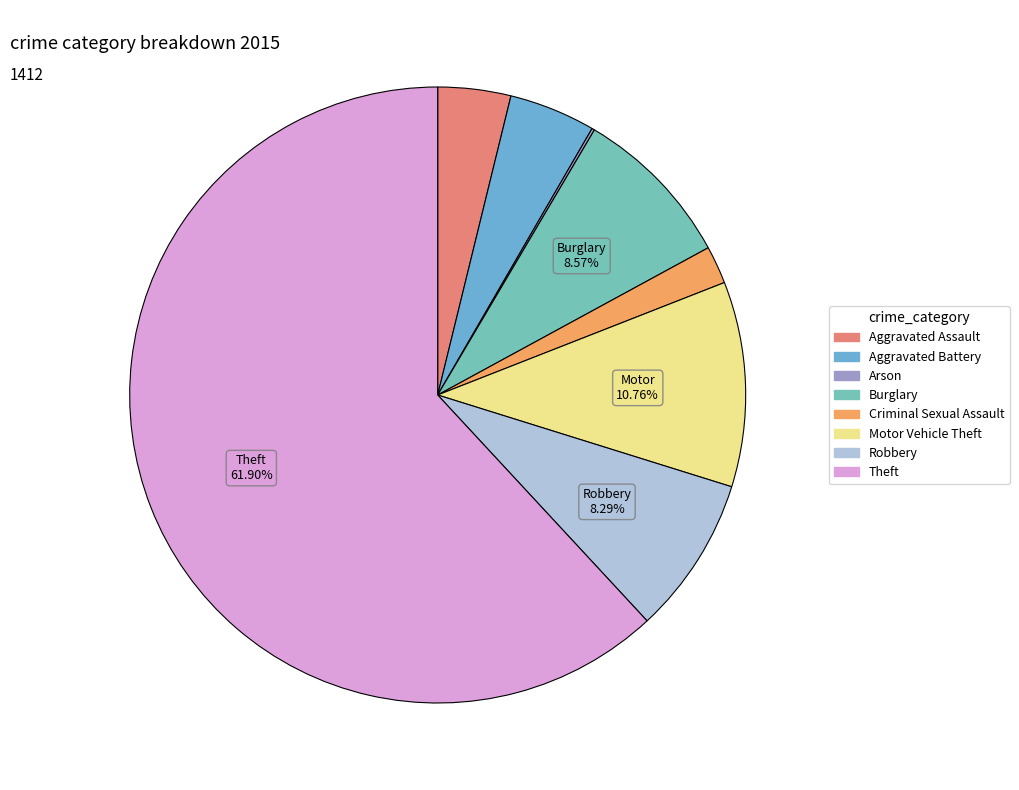

To the nearest percent, what is the difference between the largest and smallest slice percentages?

62%